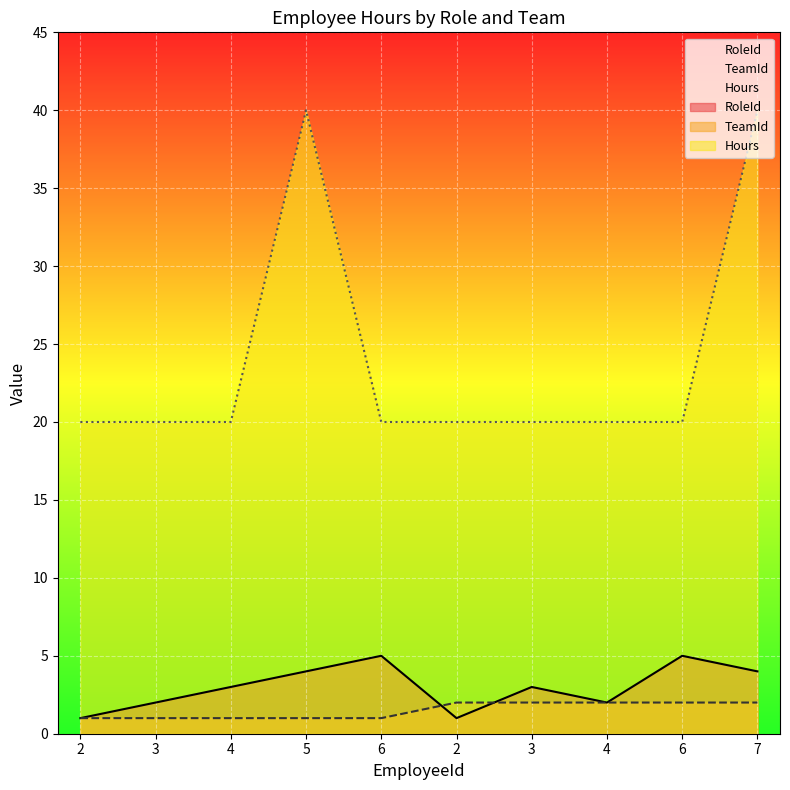

What is the label of the 8th point from the left?

4